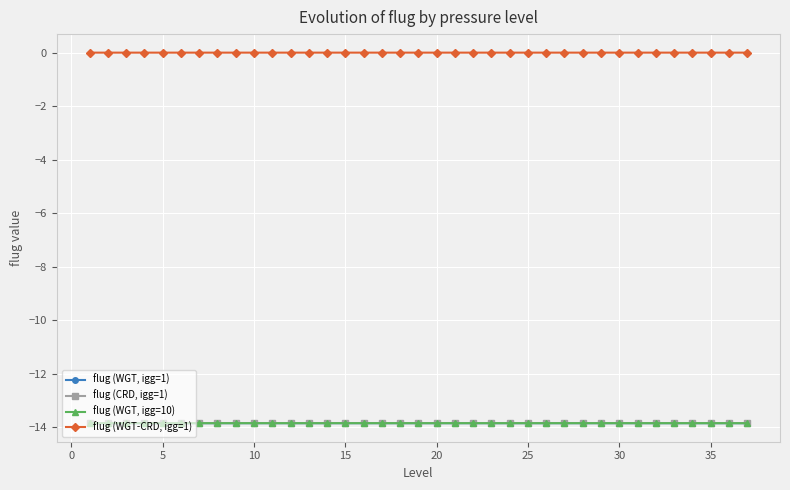

What is the value of the flug (WGT, igg=10) point at the 37th from the left?

-13.9